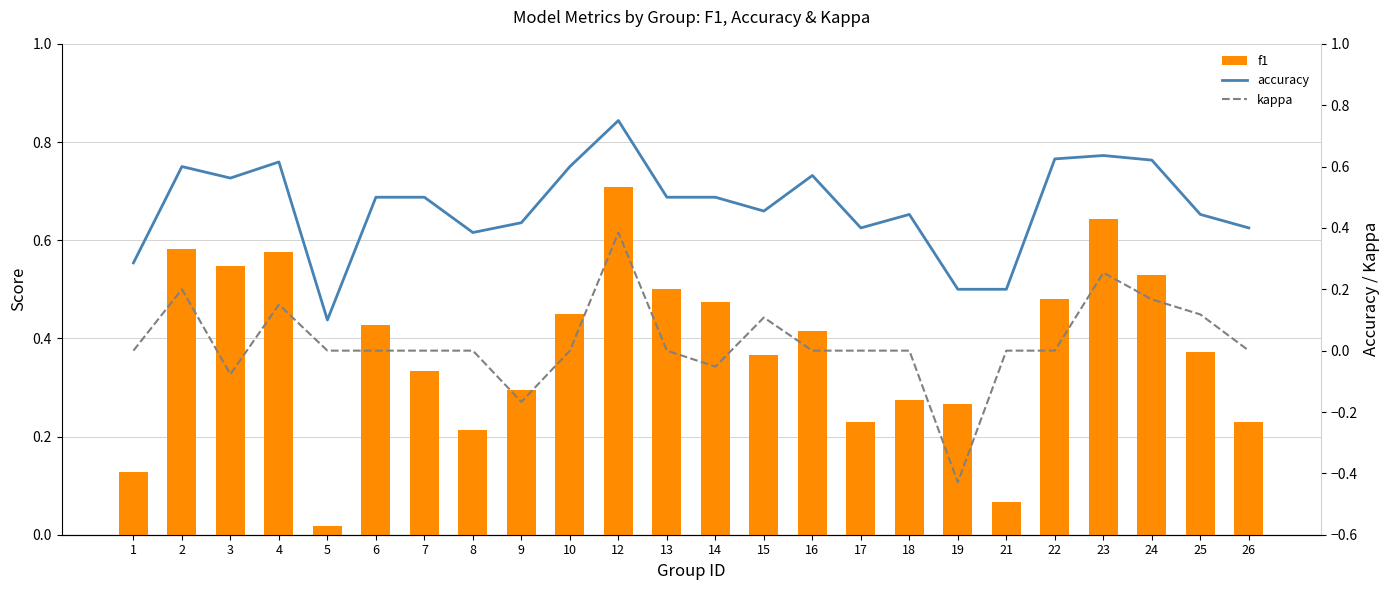

Is the value of kappa at 14 greater than the value of f1 at 10?

No